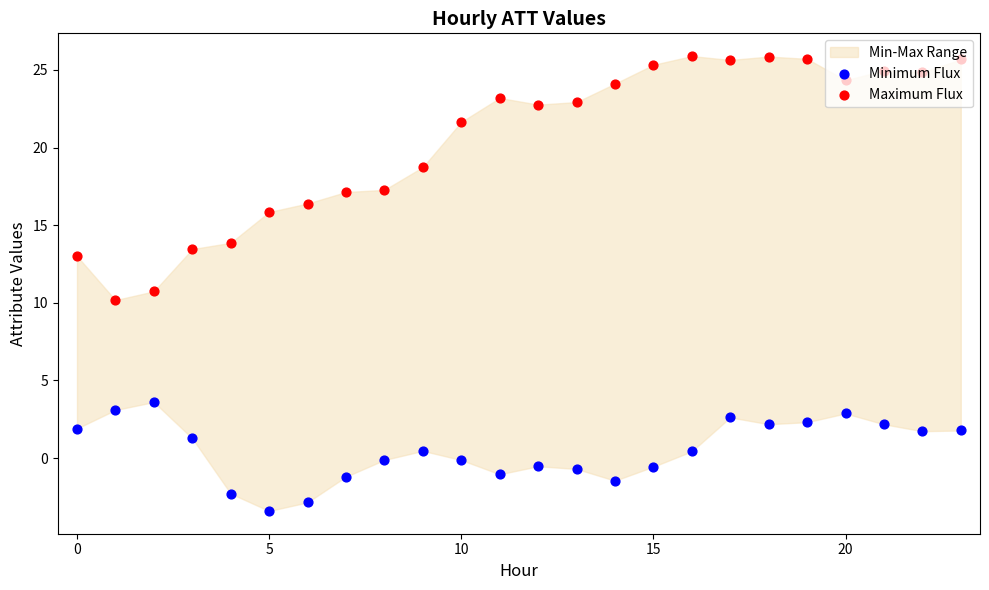

Which series has the largest Y range (max minus min)?

Maximum Flux